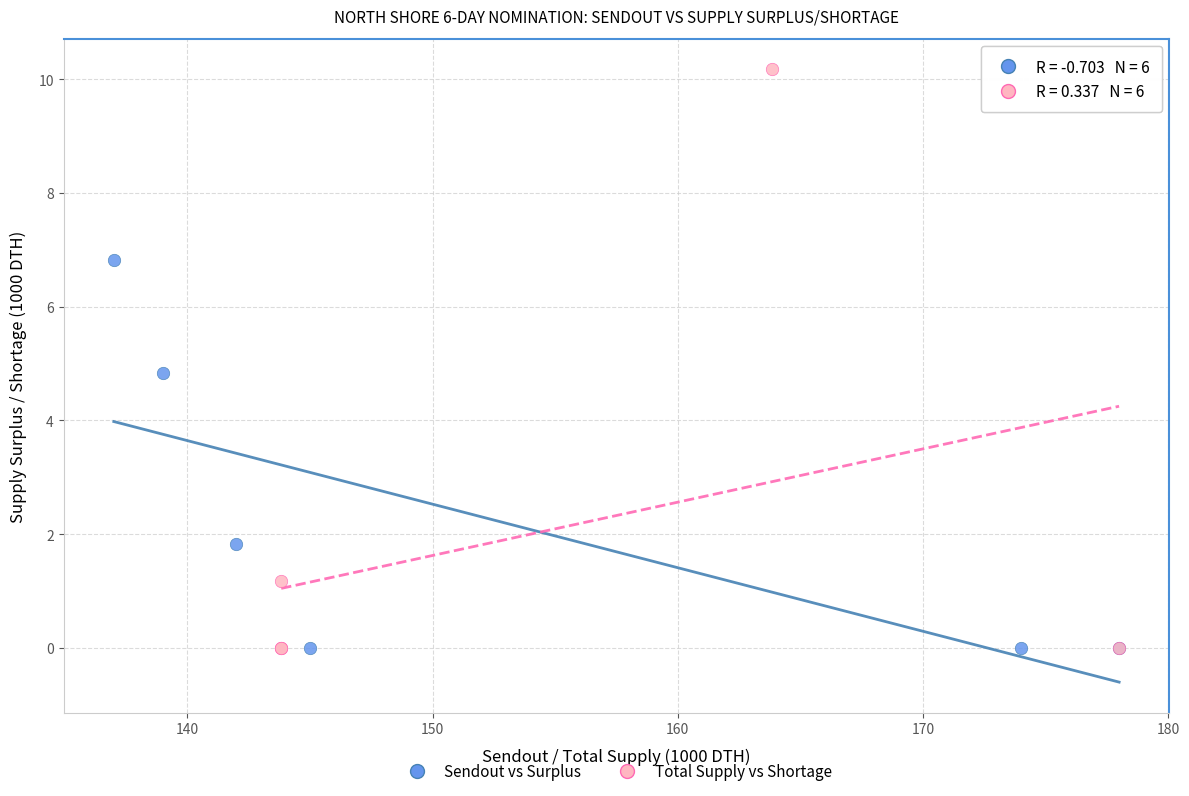

Which series has the widest spread of Y values?

Total Supply vs Shortage